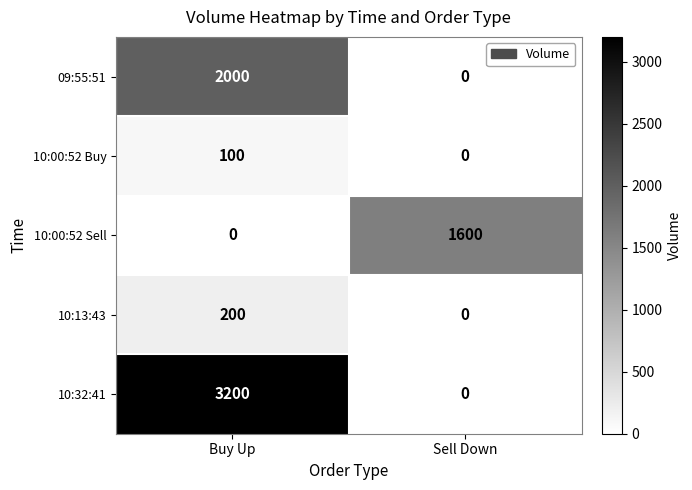

True or false: 10:13:43 has a value of 65 at Sell Down.

False